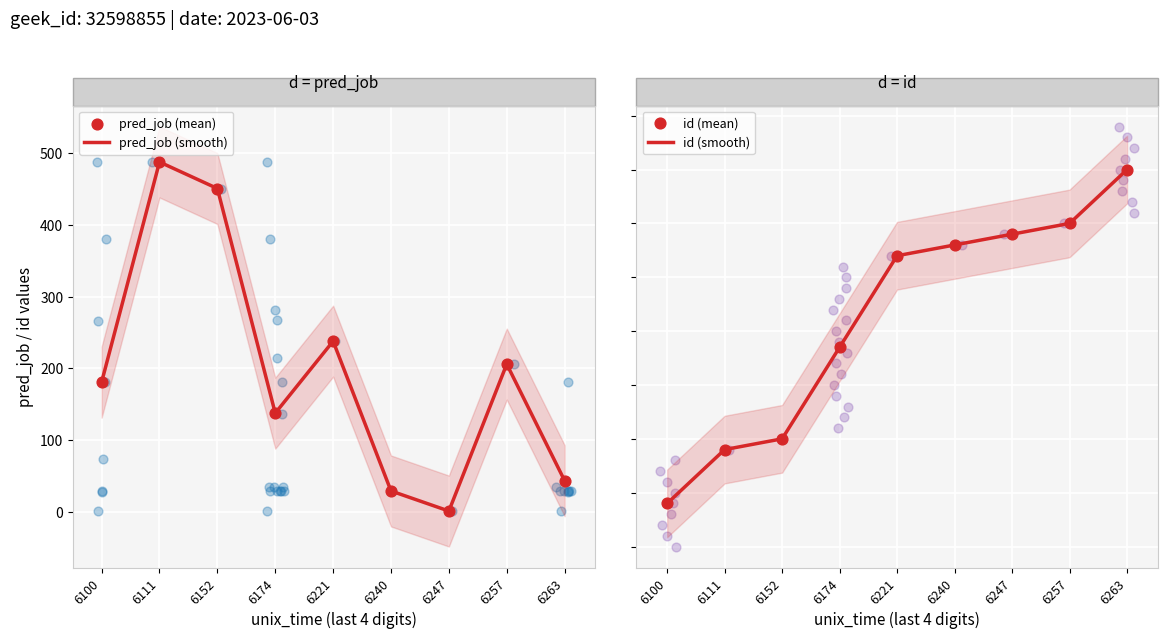

Which series reaches the maximum Y coordinate?

pred_job (smooth)